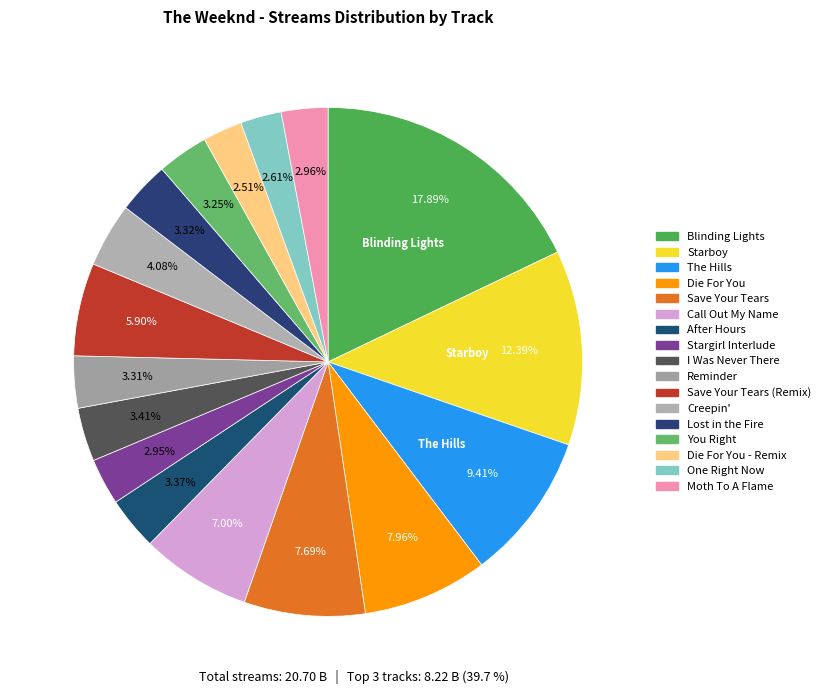

How many segments does this pie chart have?

17